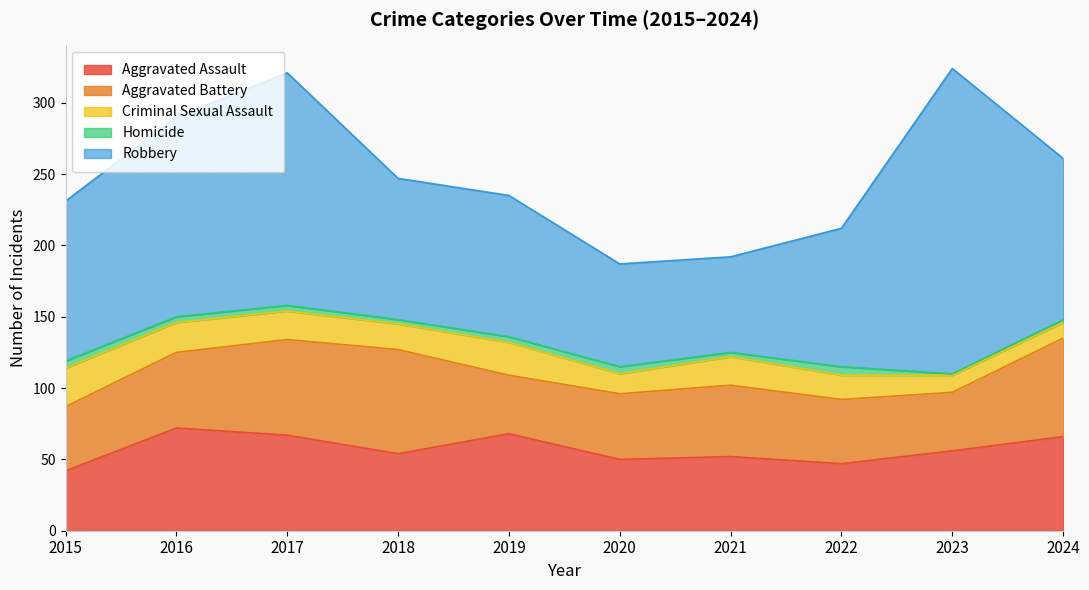

At which category does Robbery reach its first local valley?

2021